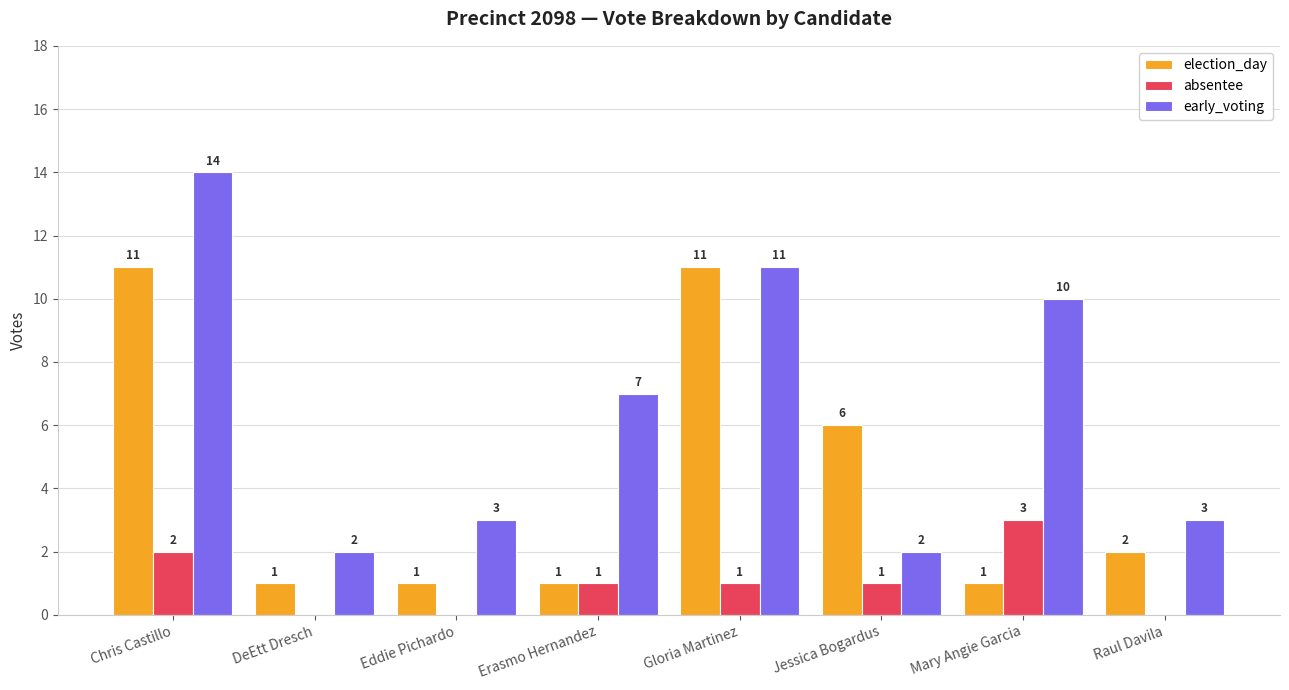

Is the value of absentee at Raul Davila greater than the value of early_voting at Erasmo Hernandez?

No